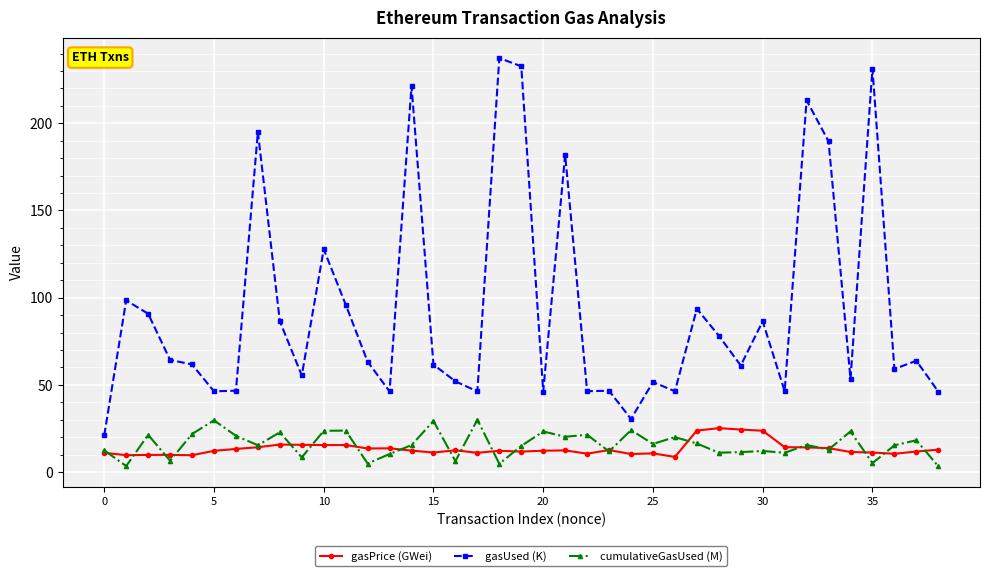

True or false: cumulativeGasUsed (M) and gasUsed (K) intersect in this chart.

False